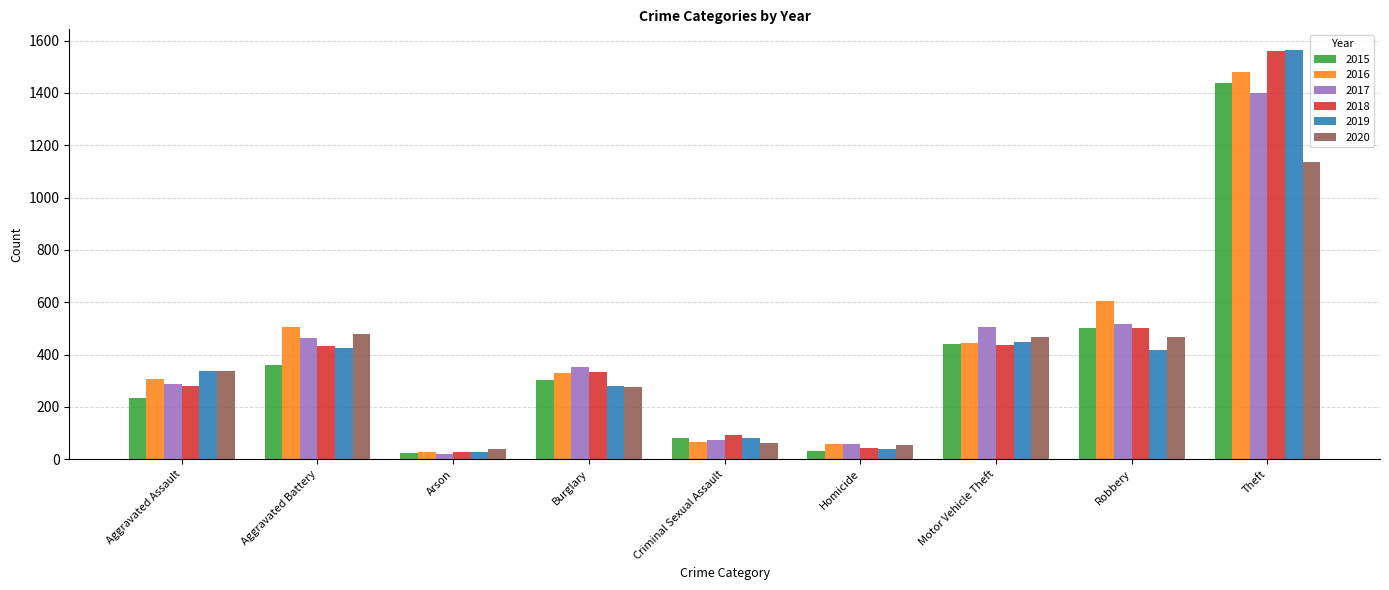

Which category has the lowest value in the 2018 series?

Arson